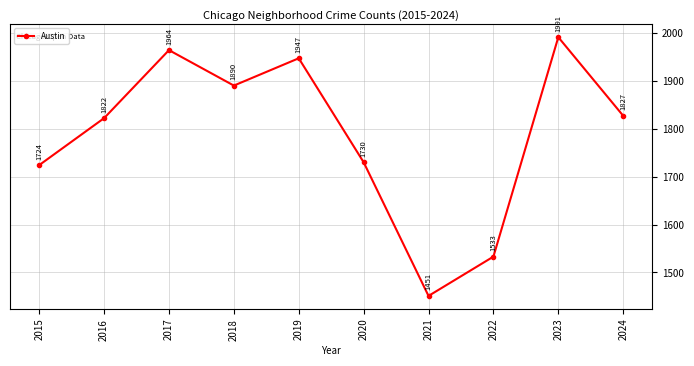

What is the difference between the maximum and minimum values?

540